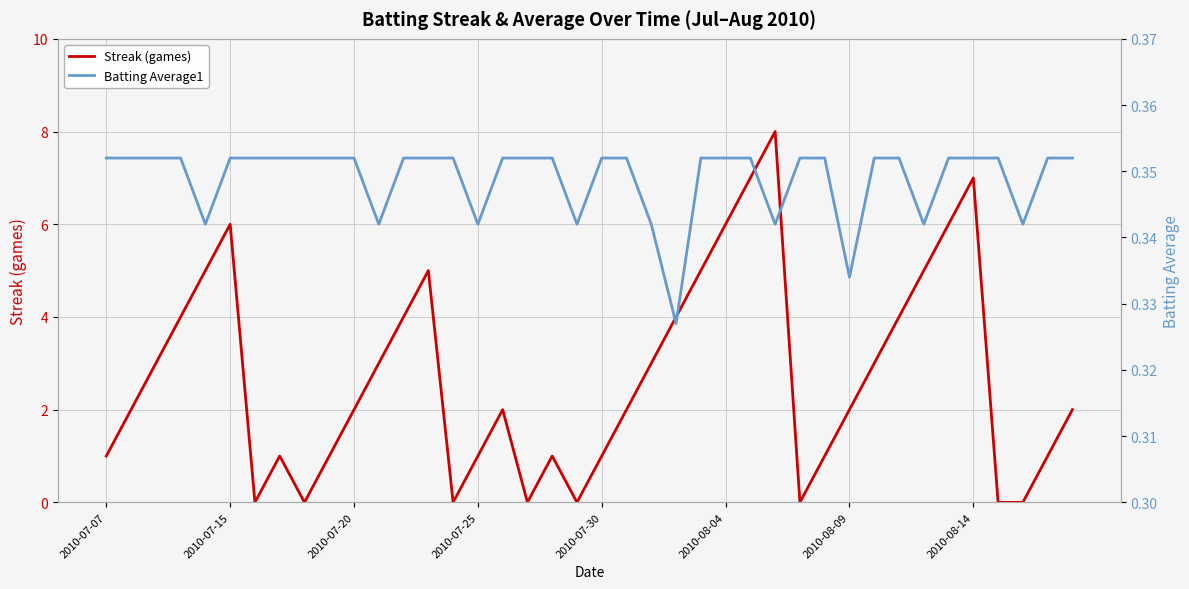

How many data points in Streak (games) are less than 2?

16